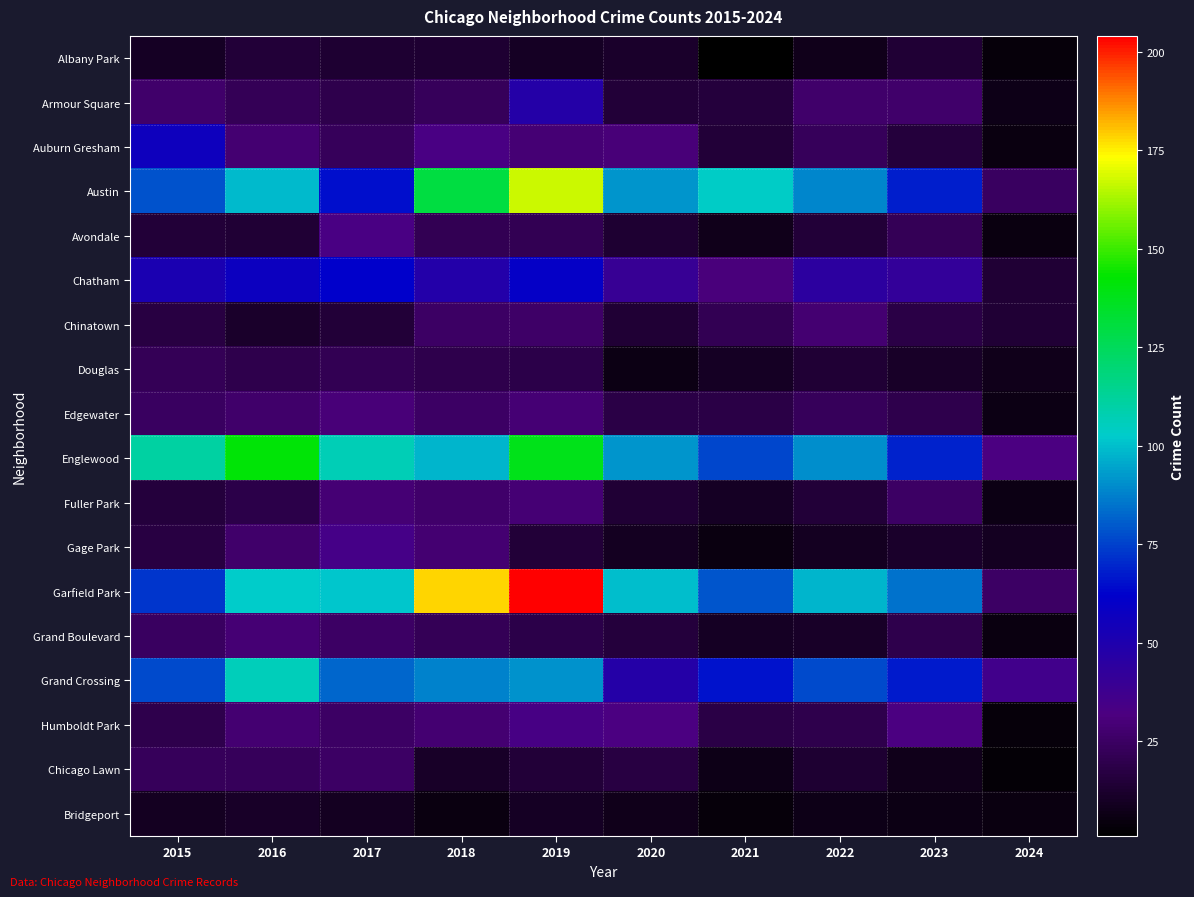

At which category does the chart reach its peak across all series?

2019